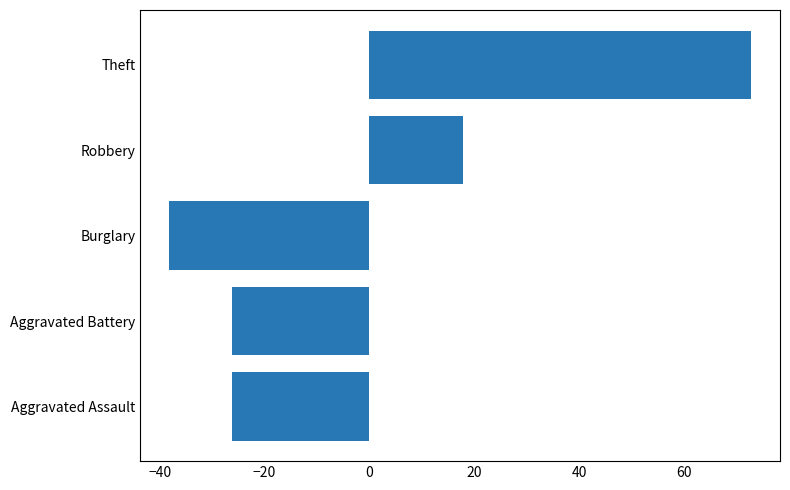

Which has a higher value, Robbery or Aggravated Assault?

Robbery